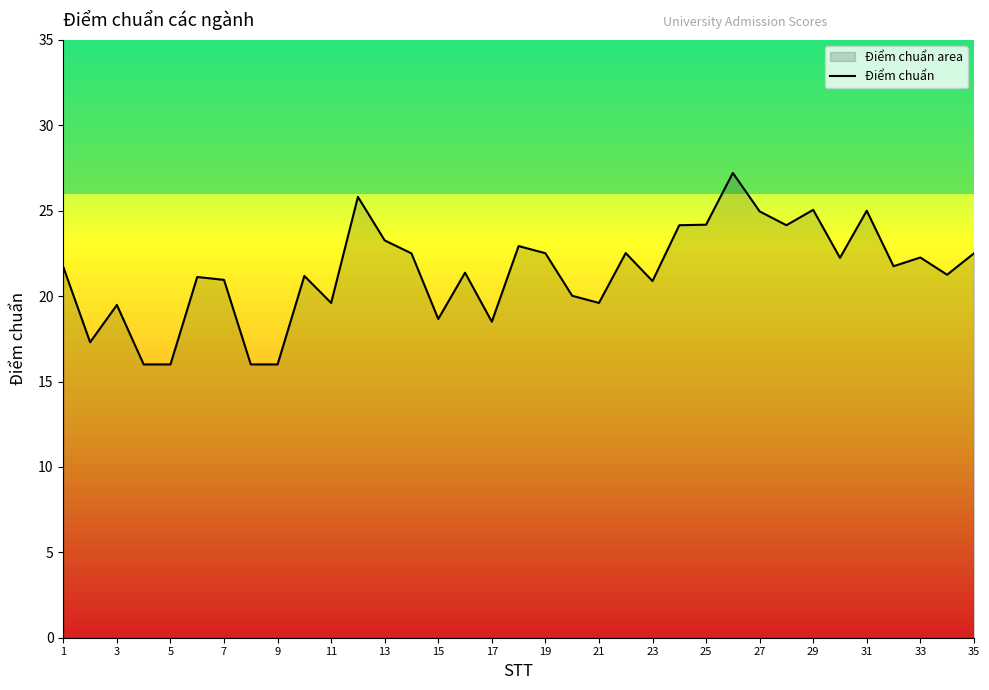

Is it true that the value at 31 is 10.1?

False